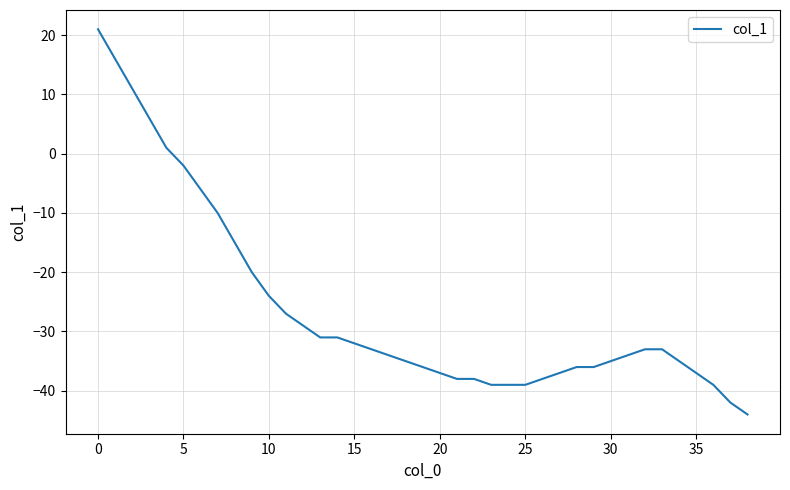

What is the minimum value shown in the chart?

-44